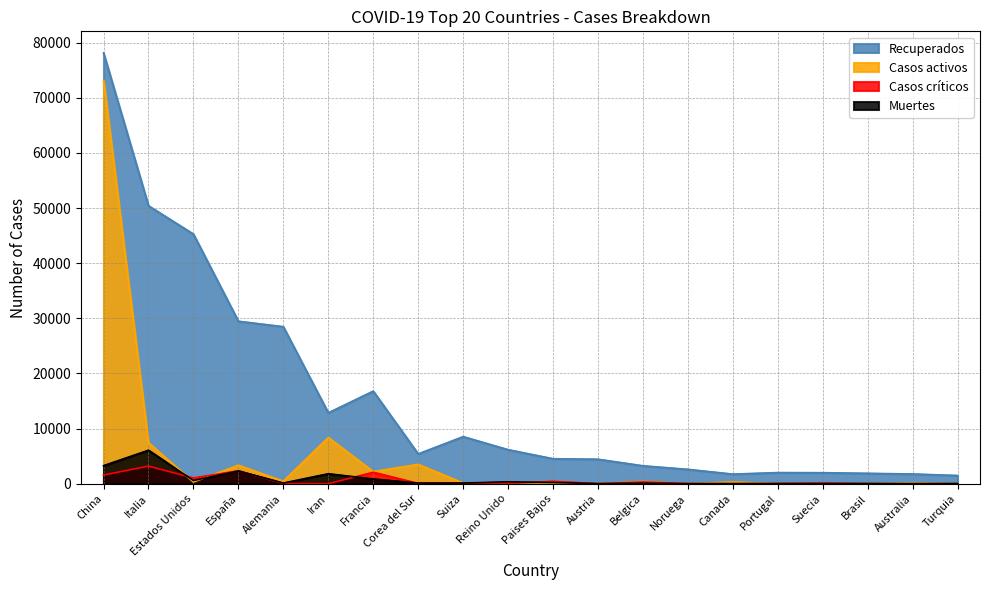

Rank the series by their maximum value, from highest to lowest.

Recuperados, Casos activos, Muertes, Casos críticos